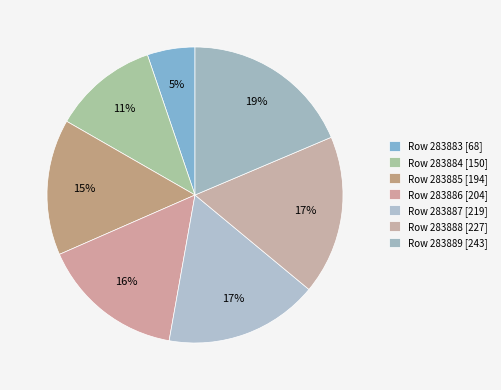

How many segments does this pie chart have?

7